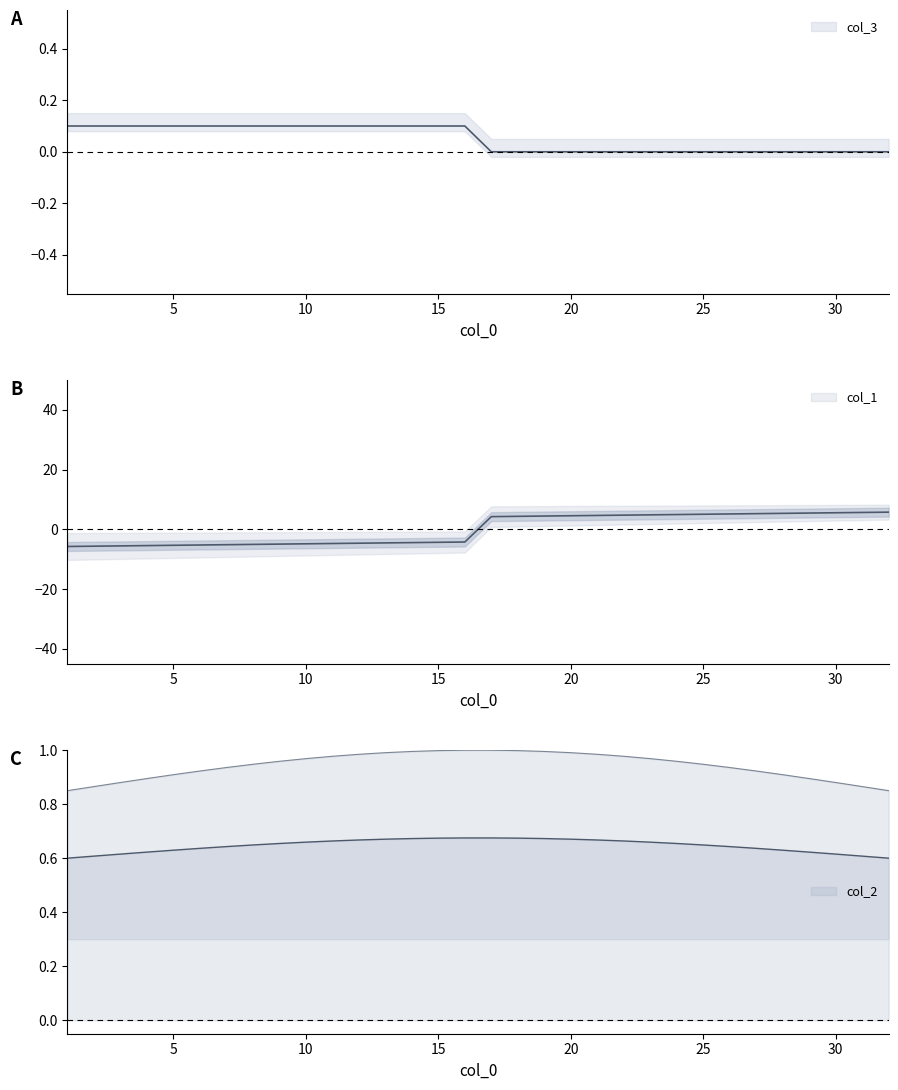

How many categories are shown in the chart?

32